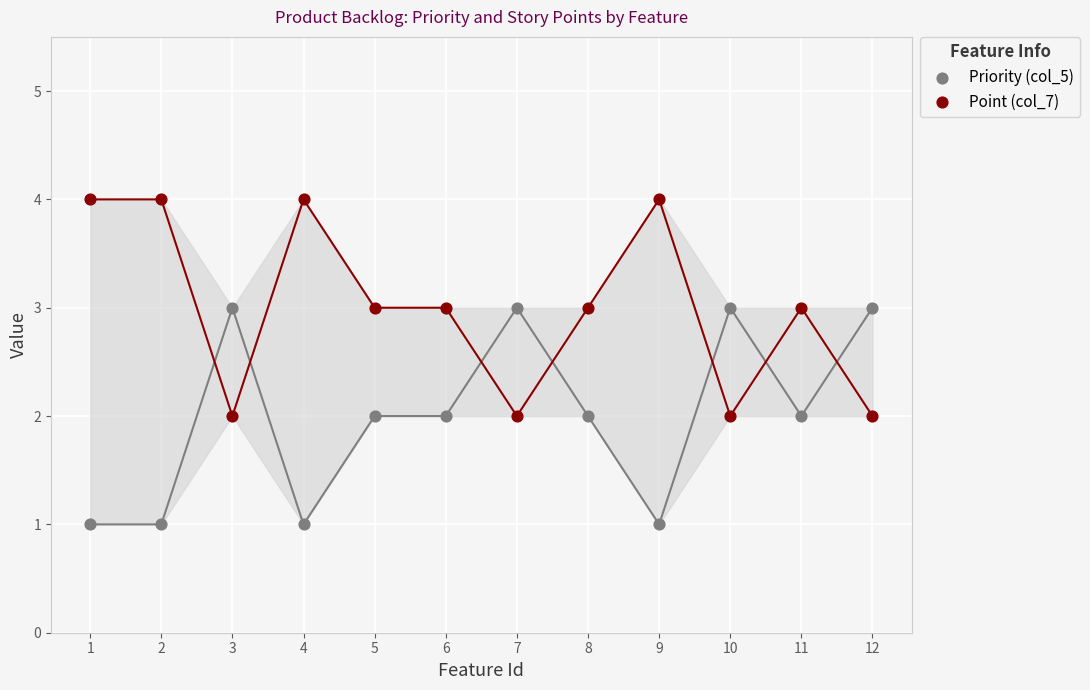

What are all the series names shown in the legend?

Priority (col_5), Point (col_7)